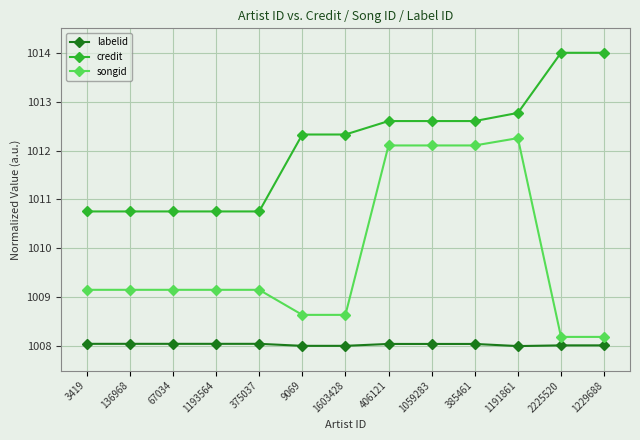

Reading left to right, transcribe all the data shown in this chart.

labelid: 3419=1008.0	136968=1008.0	67034=1008.0	1193564=1008.0	375037=1008.0	9069=1008.0	1603428=1008.0	406121=1008.0	1059283=1008.0	385461=1008.0	1191861=1008.0	2225520=1008.0	1229688=1008.0
credit: 3419=1010.8	136968=1010.8	67034=1010.8	1193564=1010.8	375037=1010.8	9069=1012.3	1603428=1012.3	406121=1012.6	1059283=1012.6	385461=1012.6	1191861=1012.8	2225520=1014.0	1229688=1014.0
songid: 3419=1009.2	136968=1009.2	67034=1009.2	1193564=1009.2	375037=1009.2	9069=1008.6	1603428=1008.6	406121=1012.1	1059283=1012.1	385461=1012.1	1191861=1012.3	2225520=1008.2	1229688=1008.2